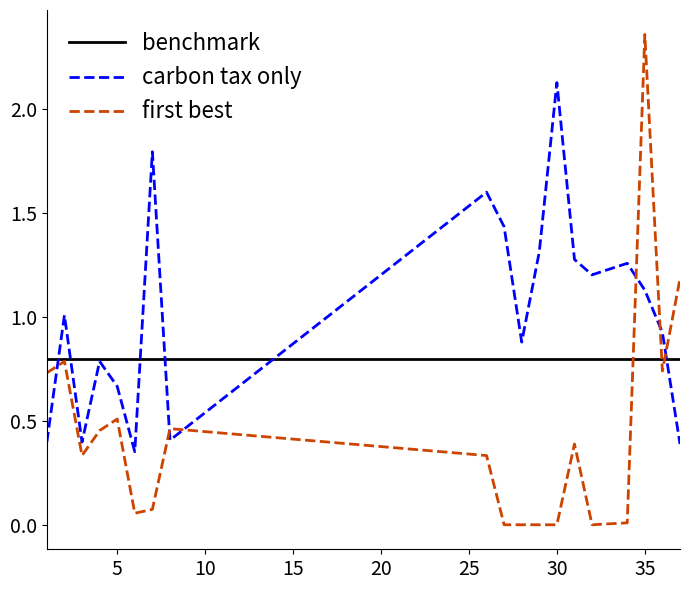

Which category has the highest value in the first best series?

35